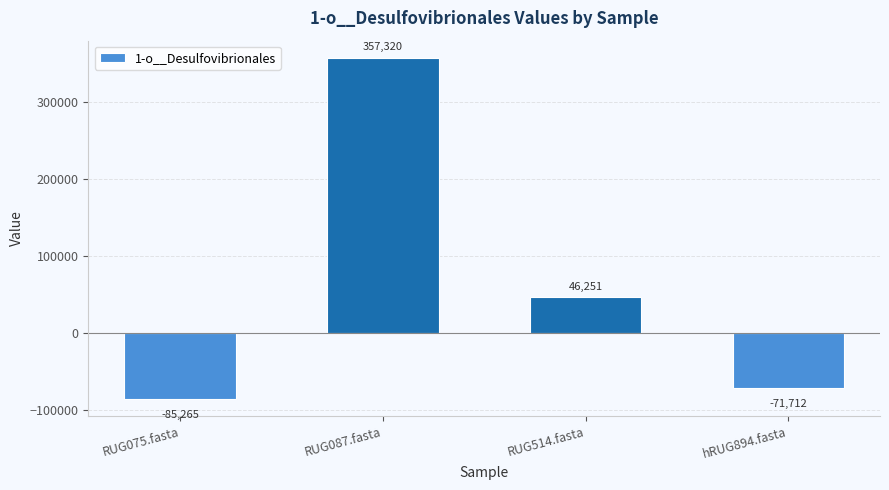

Where is the data nearest to the value 136027?

RUG514.fasta